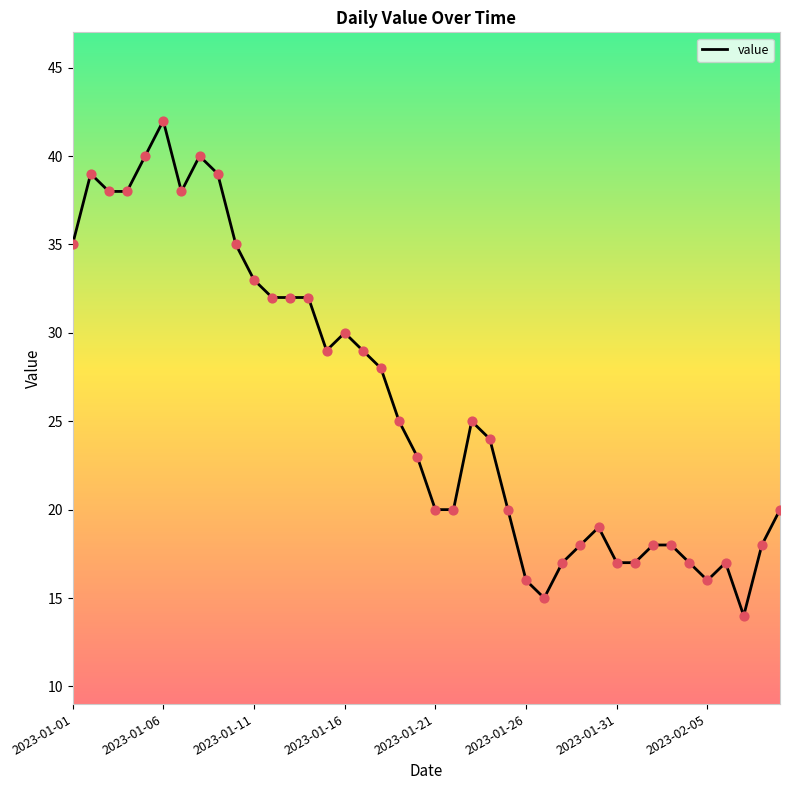

What is the greatest value displayed?

42